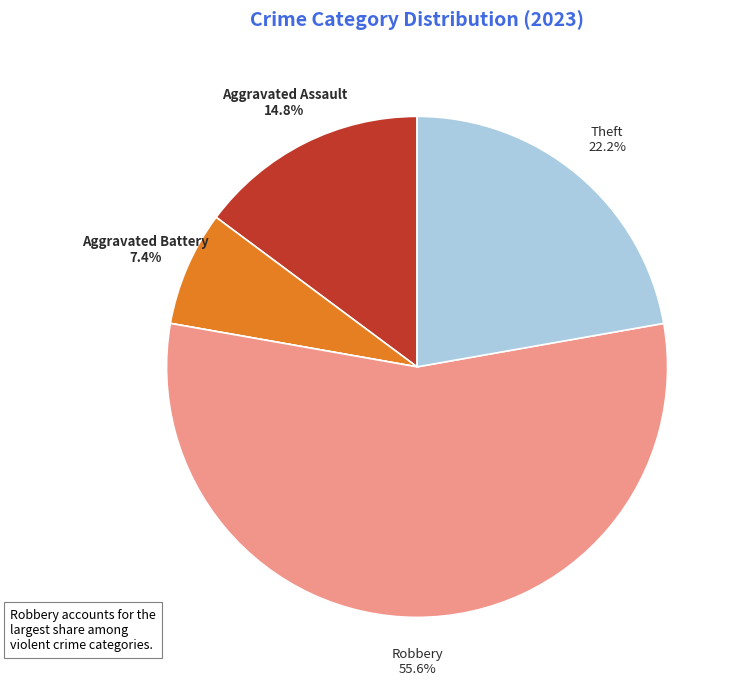

Which slice is the largest?

Robbery